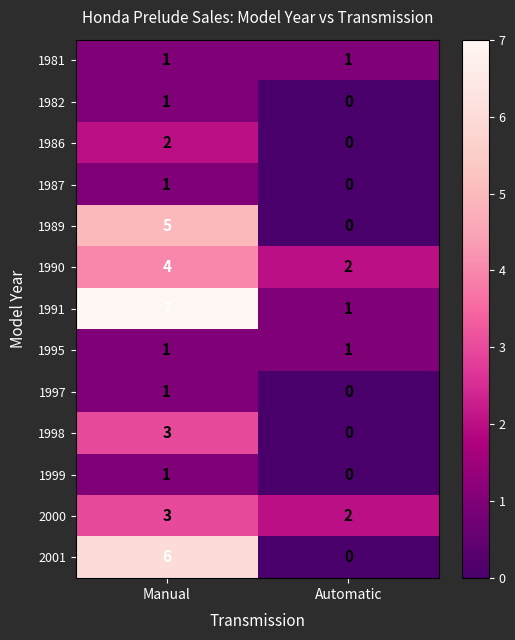

What is the maximum value shown in the chart?

7